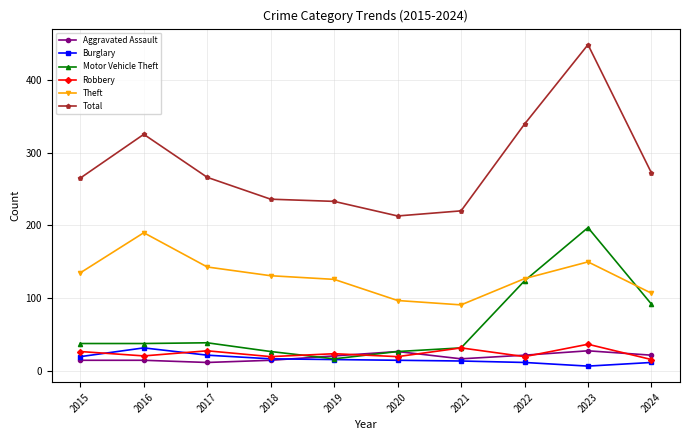

What is the value of the Robbery point at the 1st from the left?

27